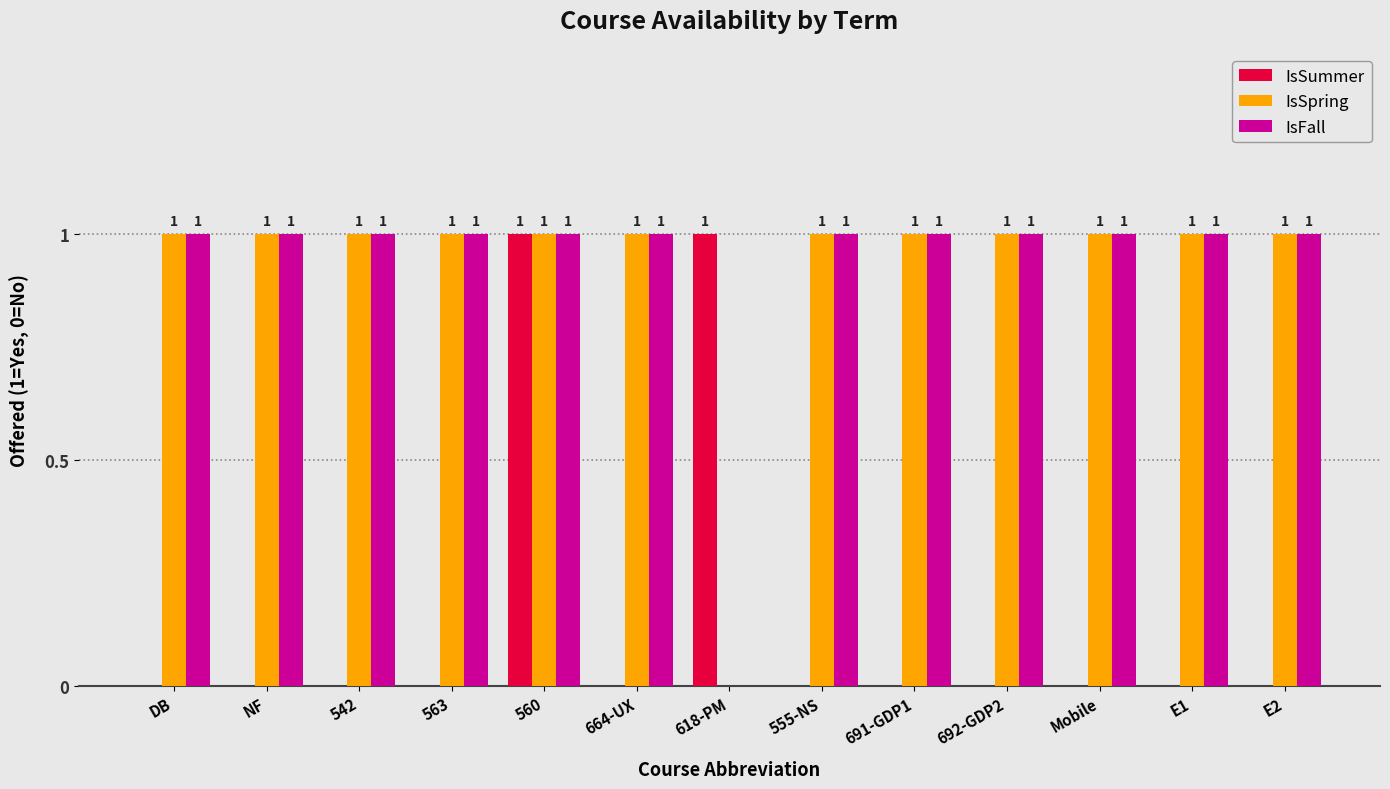

How many IsSummer values are between 0 and 1?

13